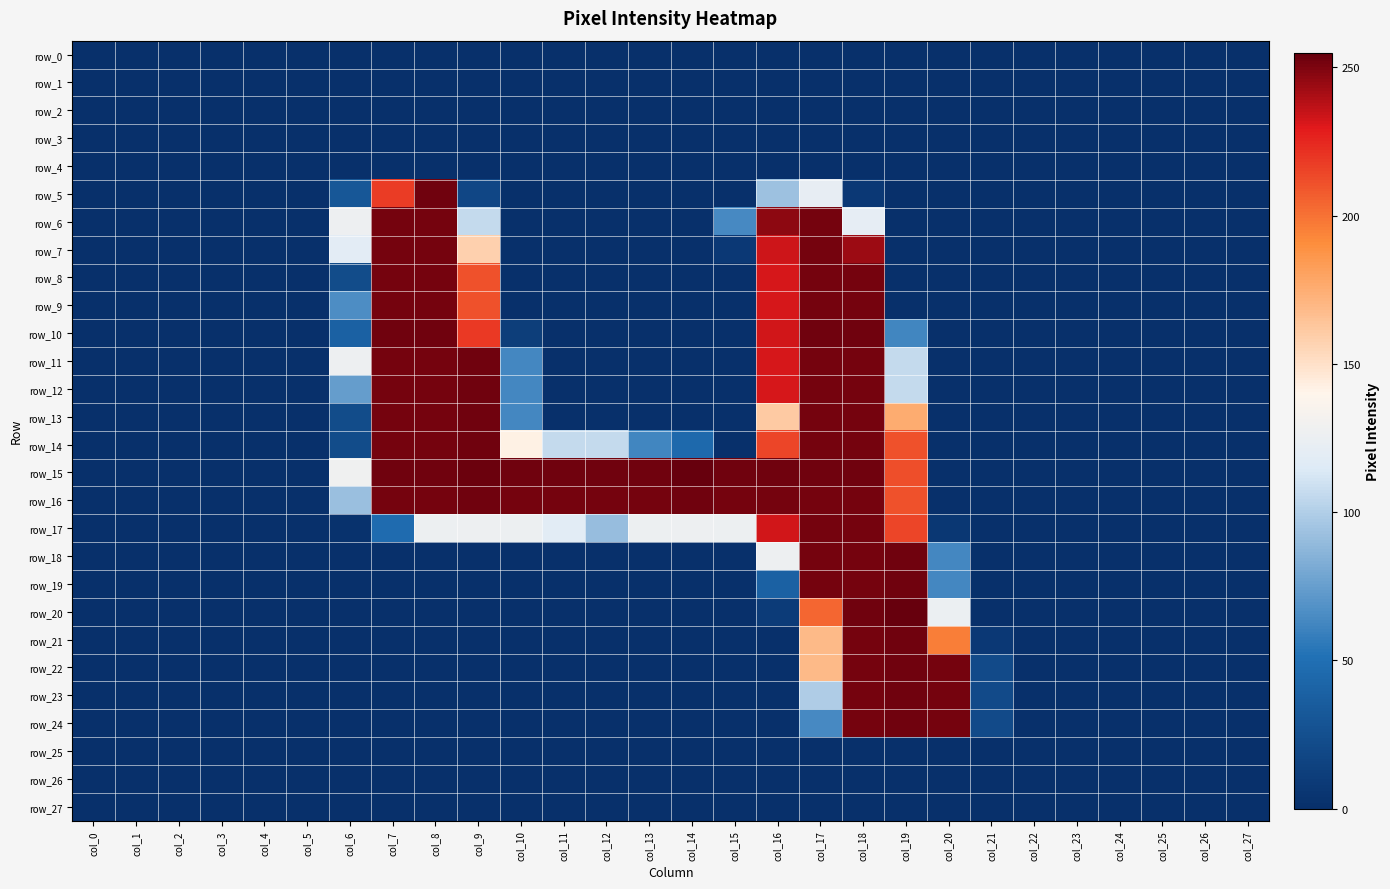

Rank the categories by row_26 value from lowest to highest.

col_0, col_1, col_2, col_3, col_4, col_5, col_6, col_7, col_8, col_9, col_10, col_11, col_12, col_13, col_14, col_15, col_16, col_17, col_18, col_19, col_20, col_21, col_22, col_23, col_24, col_25, col_26, col_27